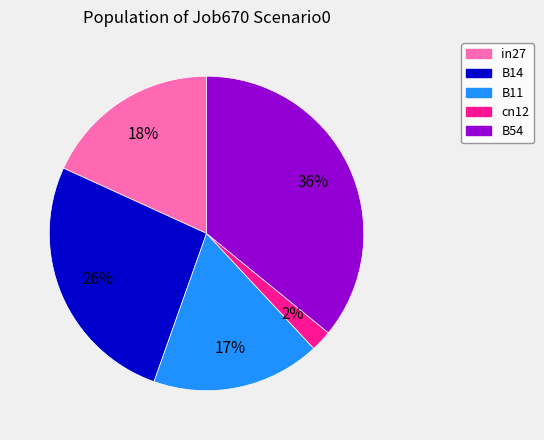

Is there a majority slice in this chart?

No